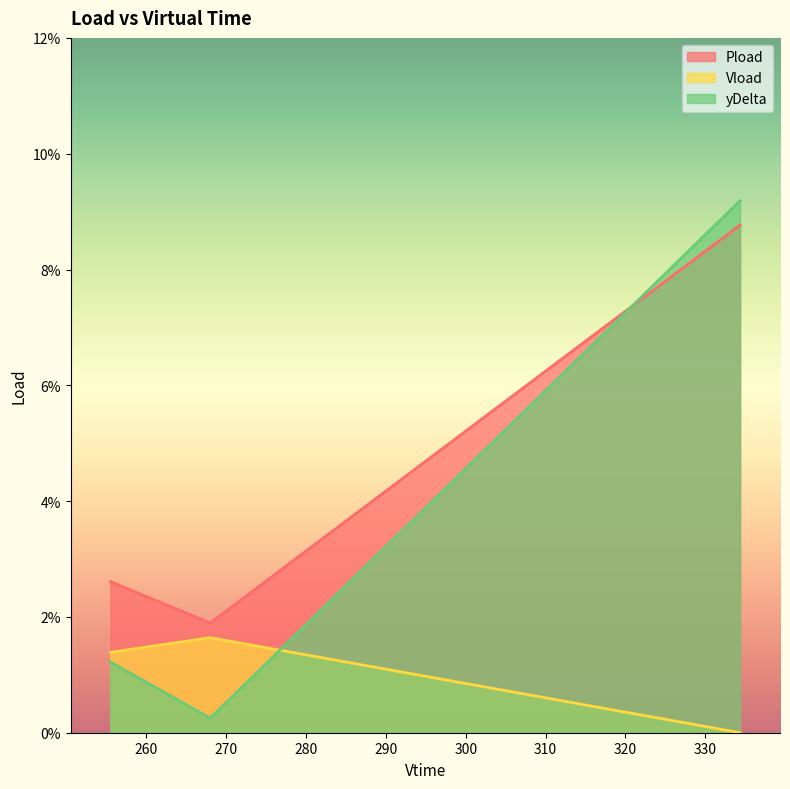

True or false: Pload has a value of 0.0 at 268.002.

False